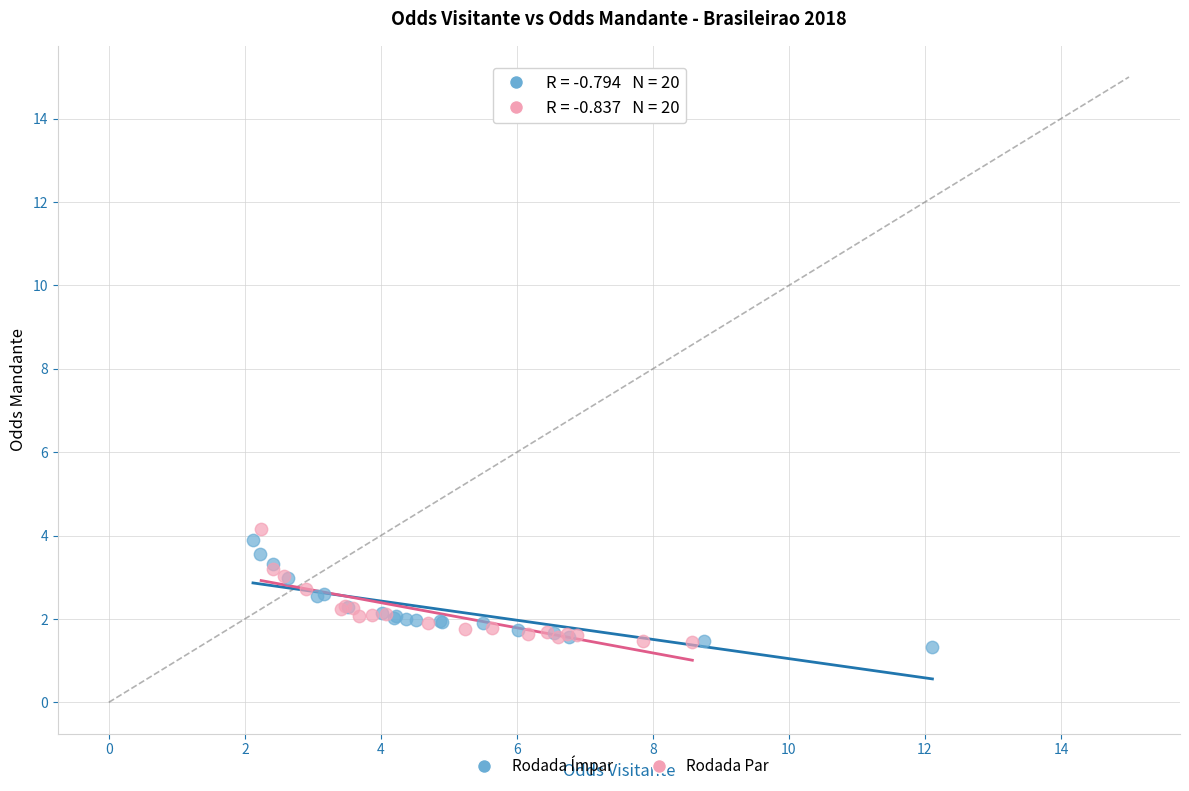

Which series contains the highest Y value?

Rodada Par